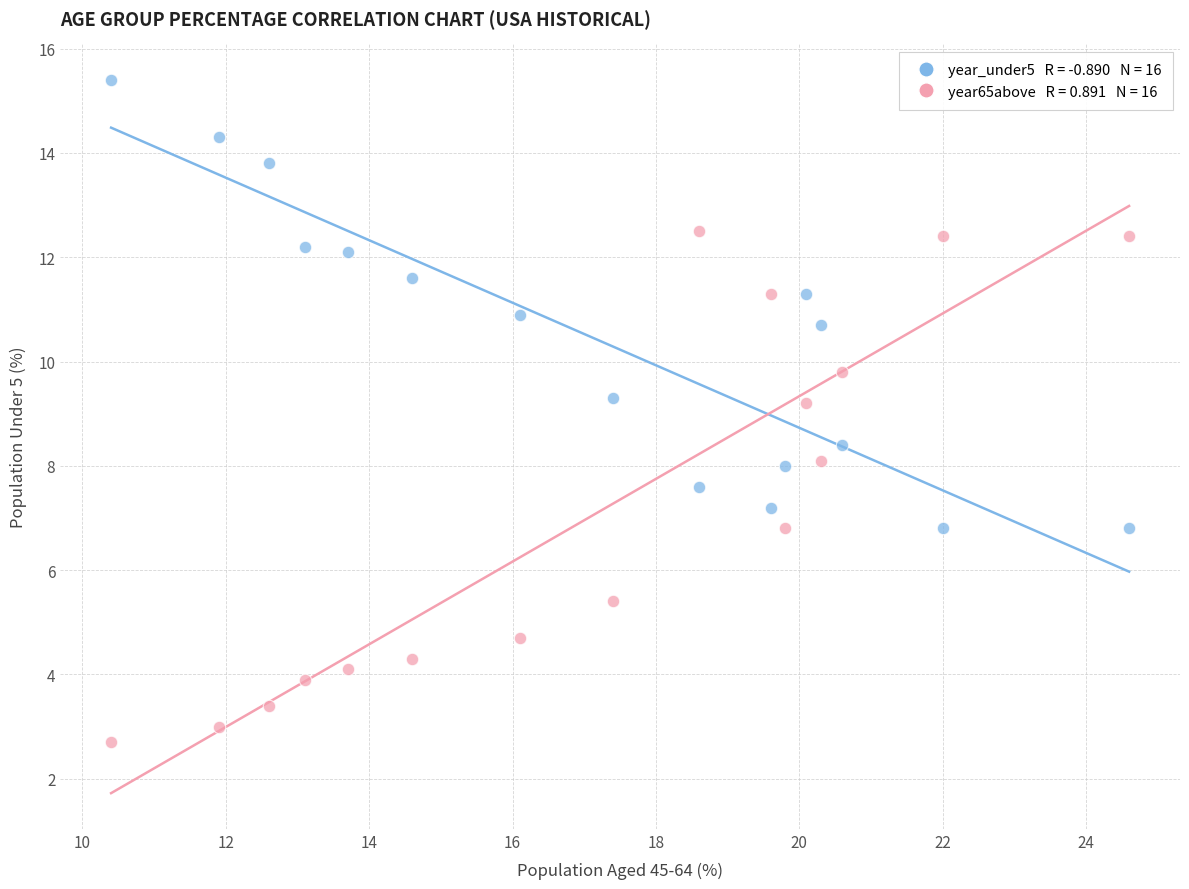

Across all data points, what is the range of Y values (max minus min)?

12.7